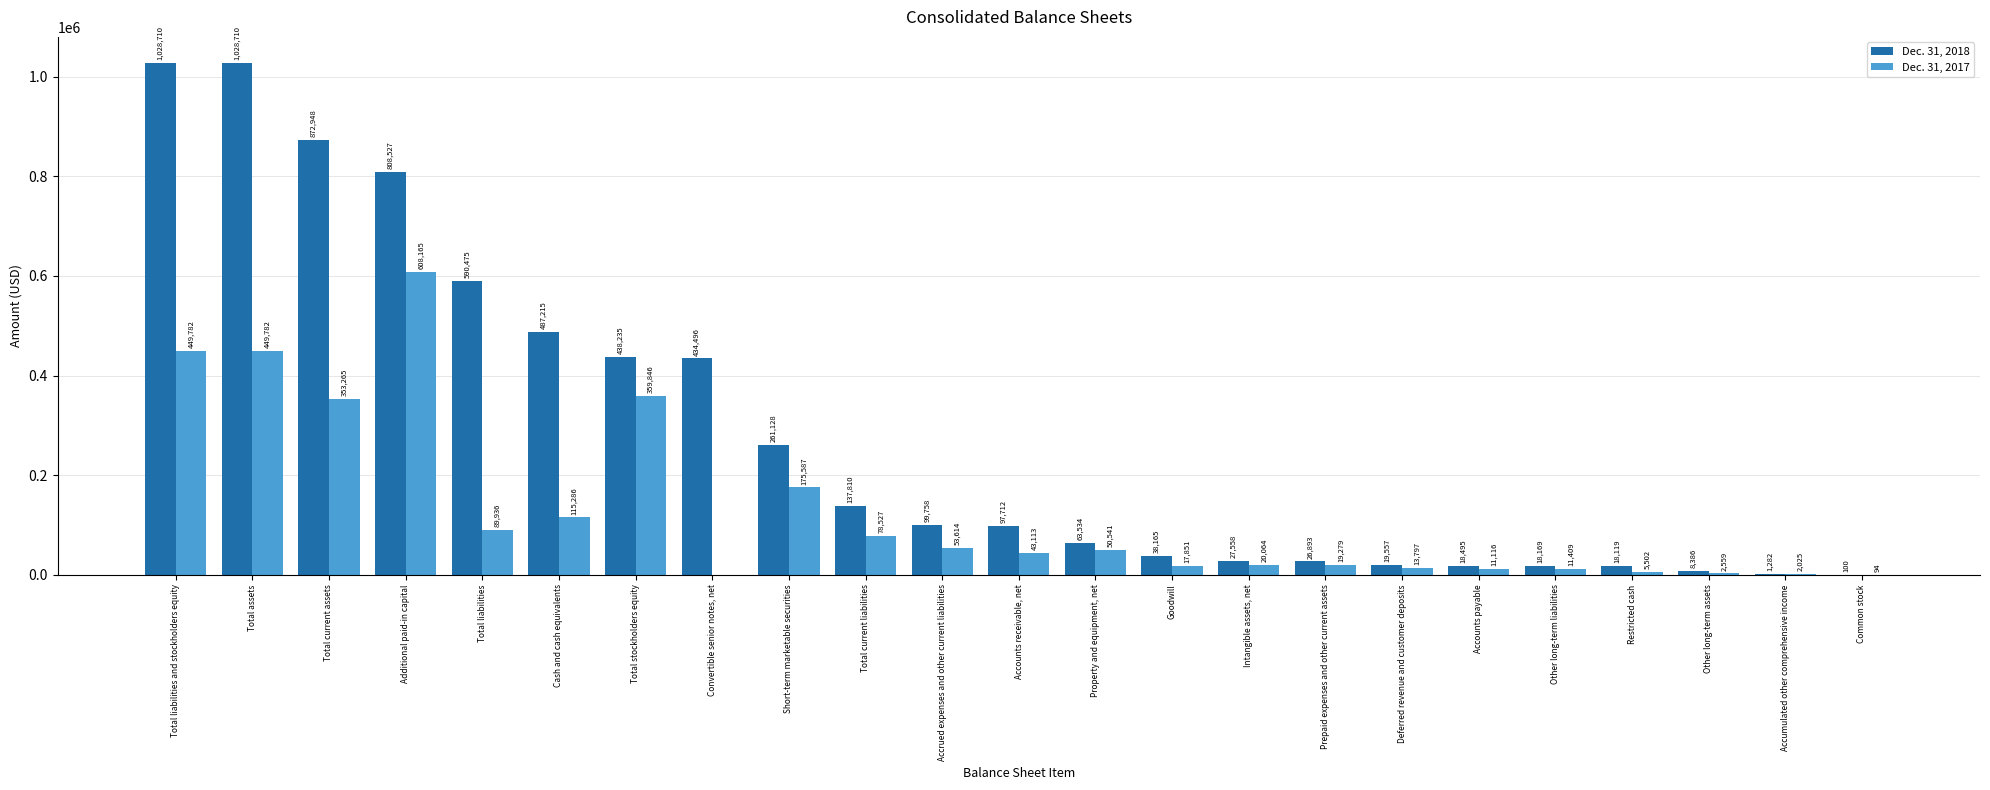

What is the highest value of the Dec. 31, 2018 series?

1028710